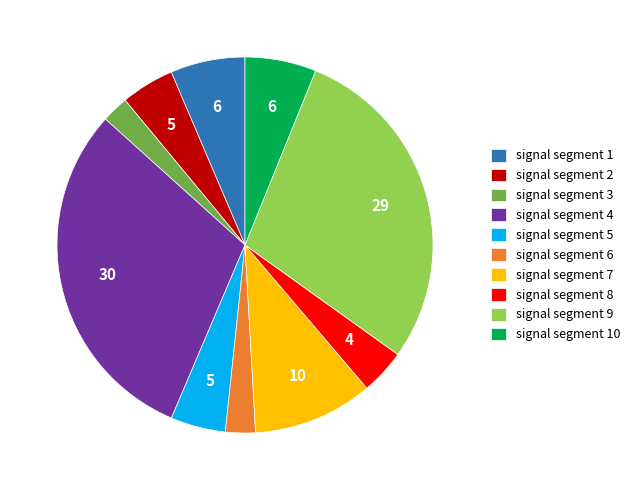

Is it true that signal segment 9 is 40% of the pie?

False